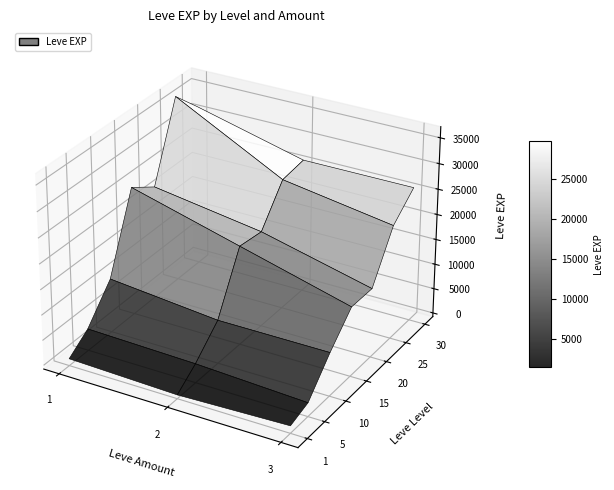

Is it true that 2 equals 26257 at 20?

False